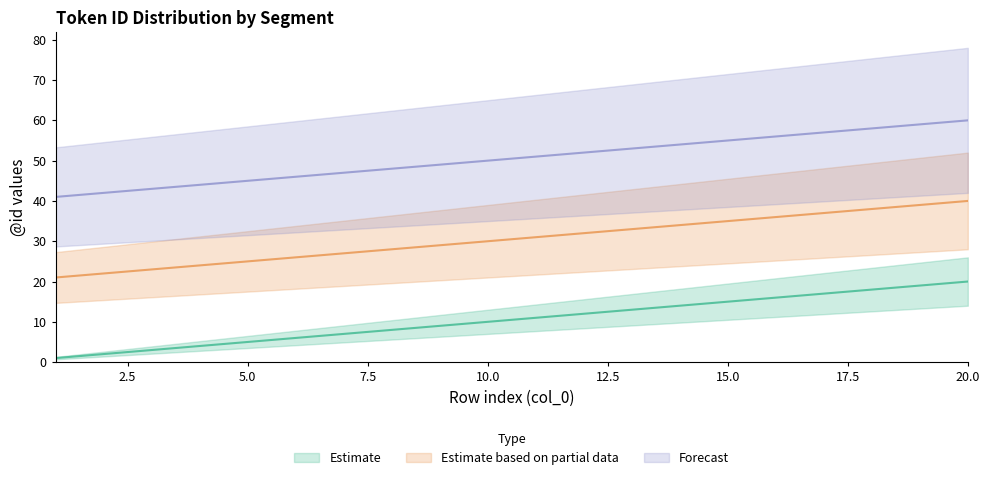

What is the value of the Forecast point at the 1st from the left?

41